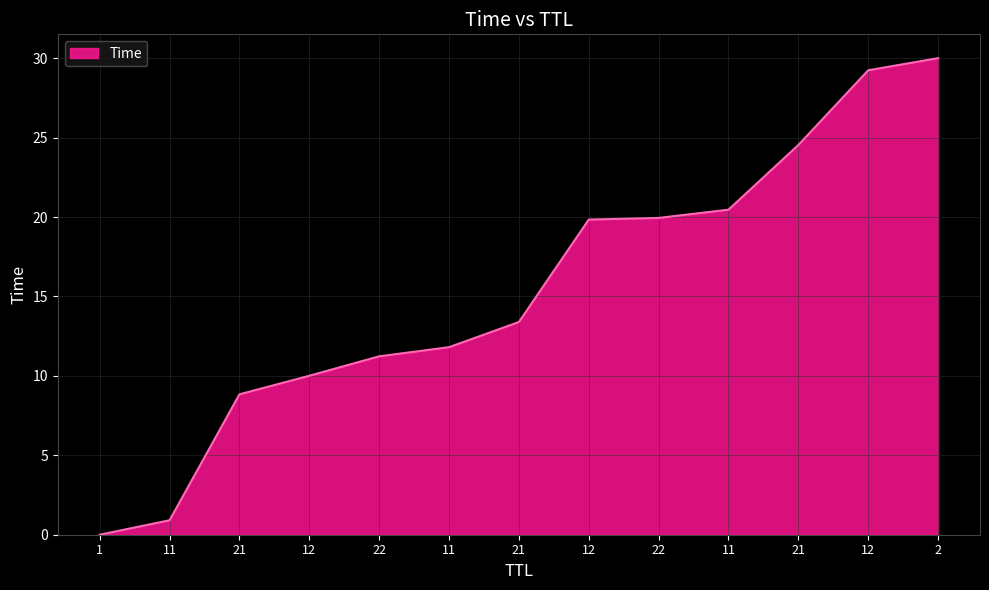

Reading left to right, extract all data points from this chart.

0.0	0.9	8.8	10.0	11.2	11.8	13.4	19.8	19.9	20.5	24.5	29.2	30.0